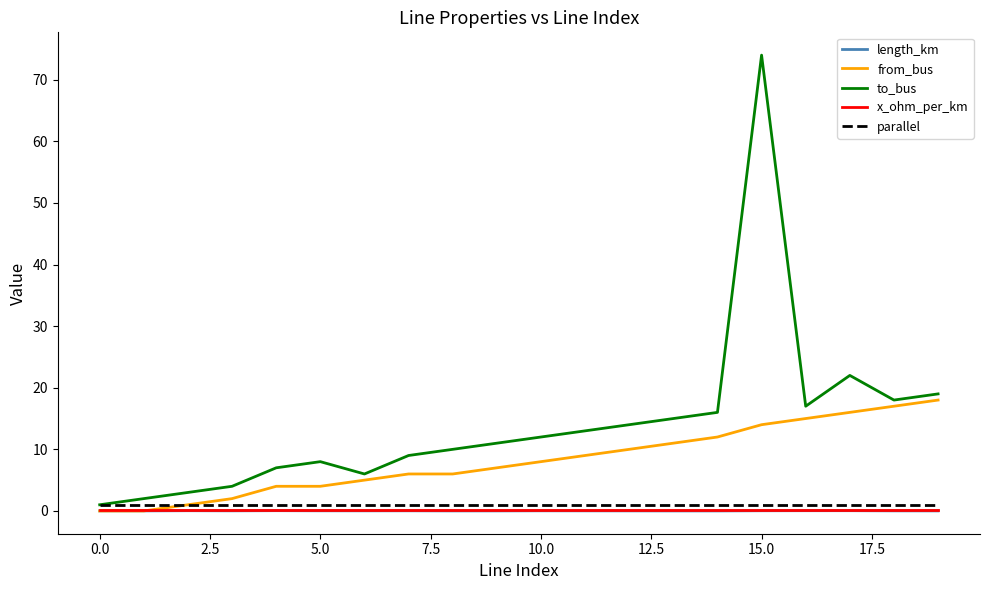

Which series has the widest spread of values?

to_bus